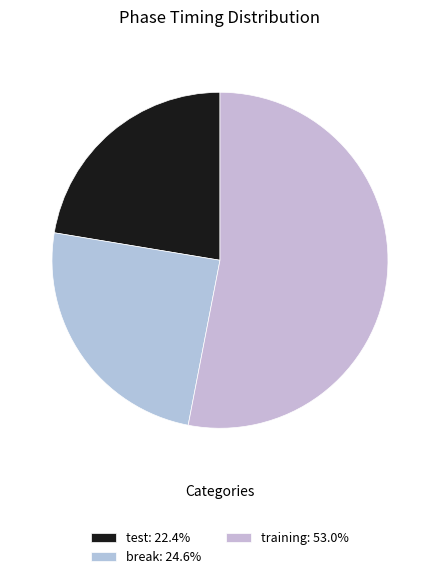

What is the smallest slice in the pie chart?

test